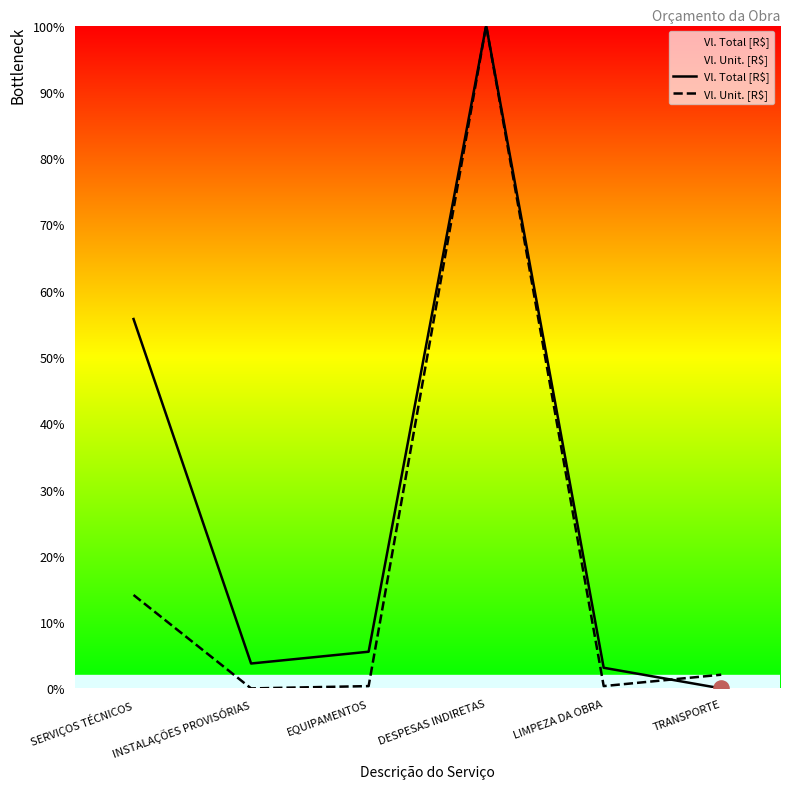

Which series has the widest spread of Y values?

Vl. Total [R$]